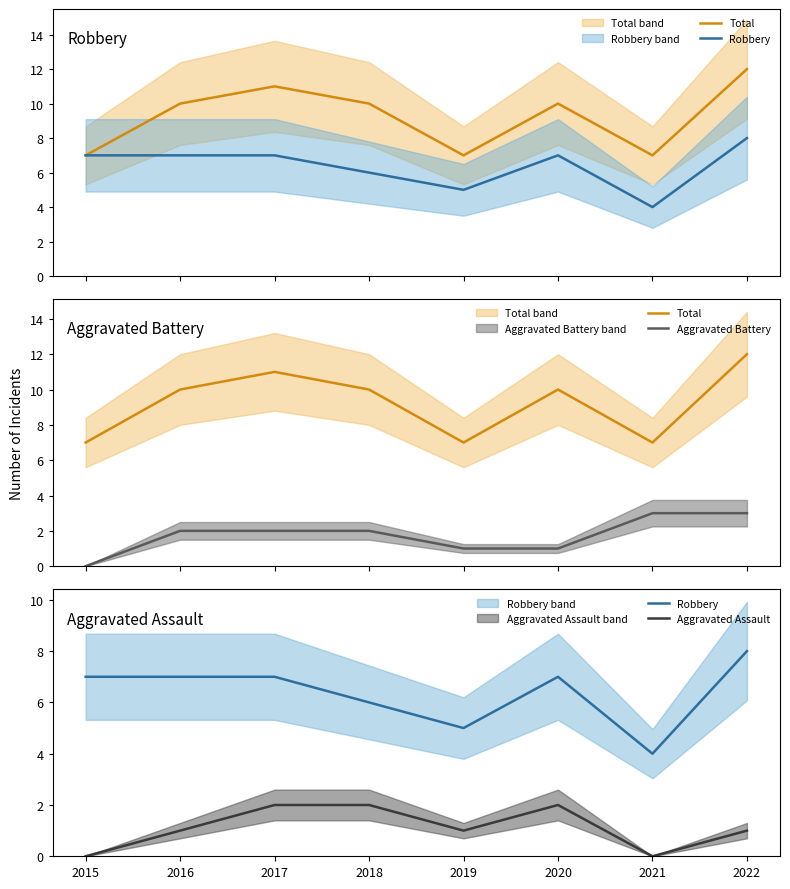

What is the difference between the maximum and minimum values in the Aggravated Assault series?

2